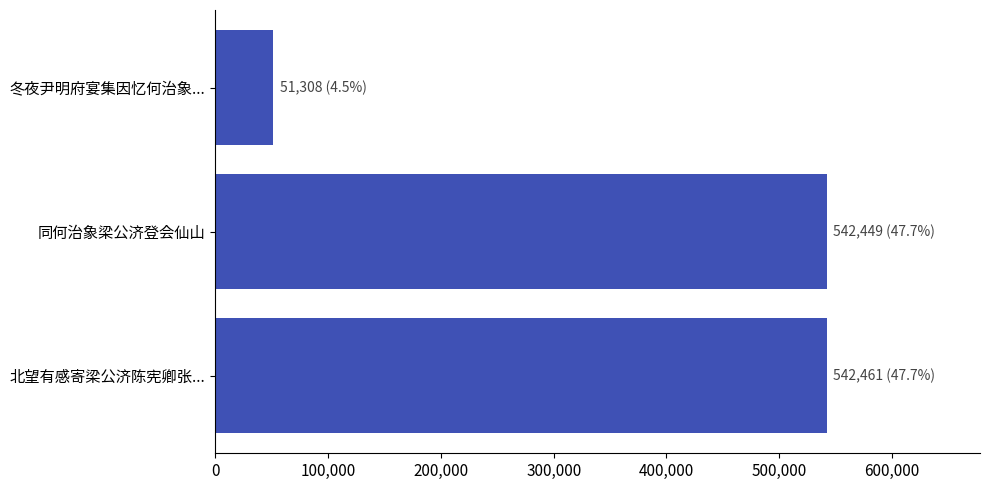

Does the chart contain any negative values?

No